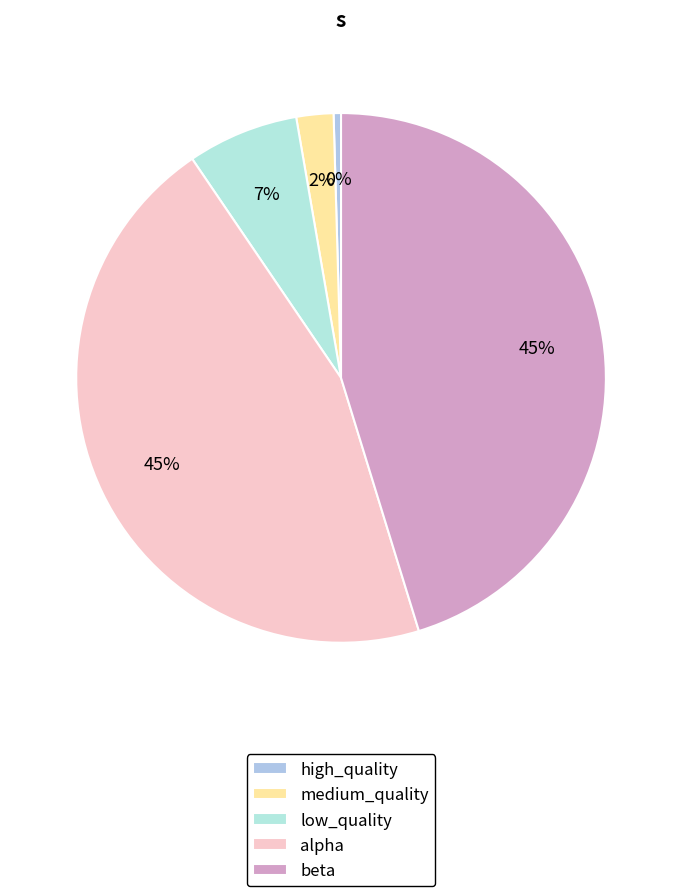

To the nearest percent, what is the average slice percentage?

20%